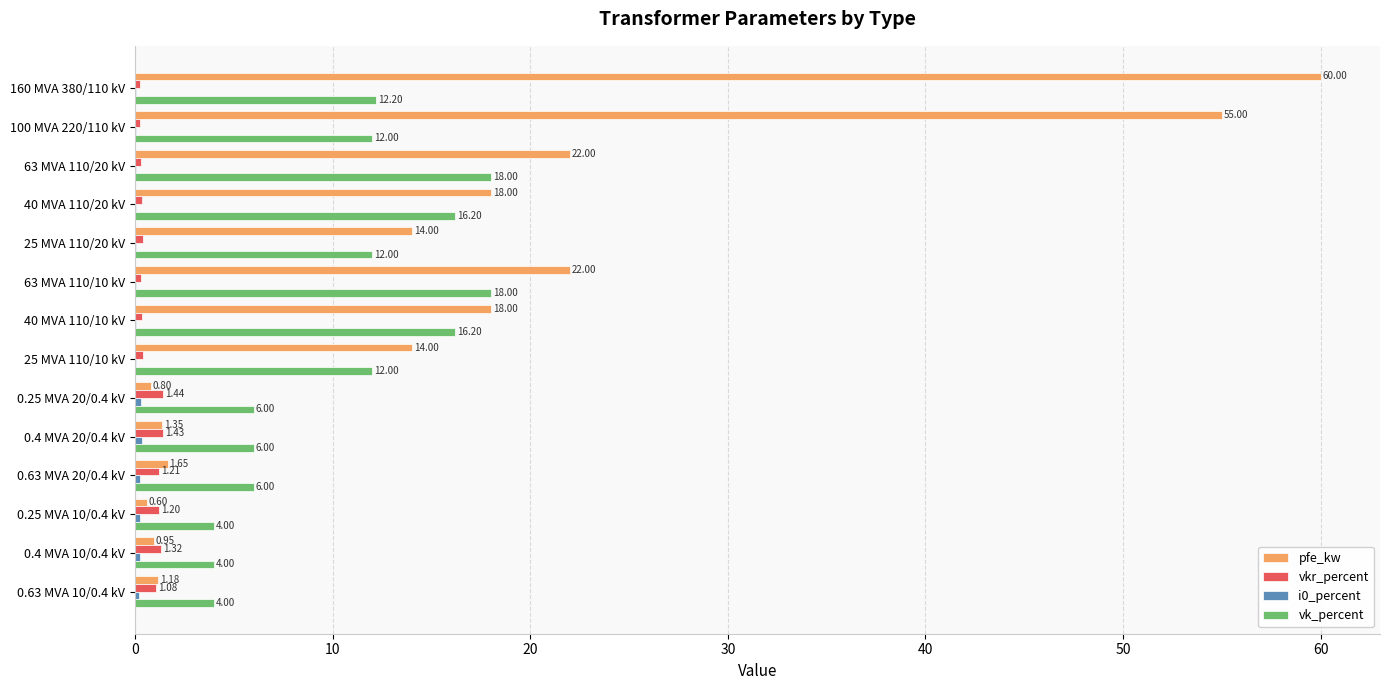

What is the sum of the vk_percent values at 40 MVA 110/20 kV and 63 MVA 110/20 kV?

34.2